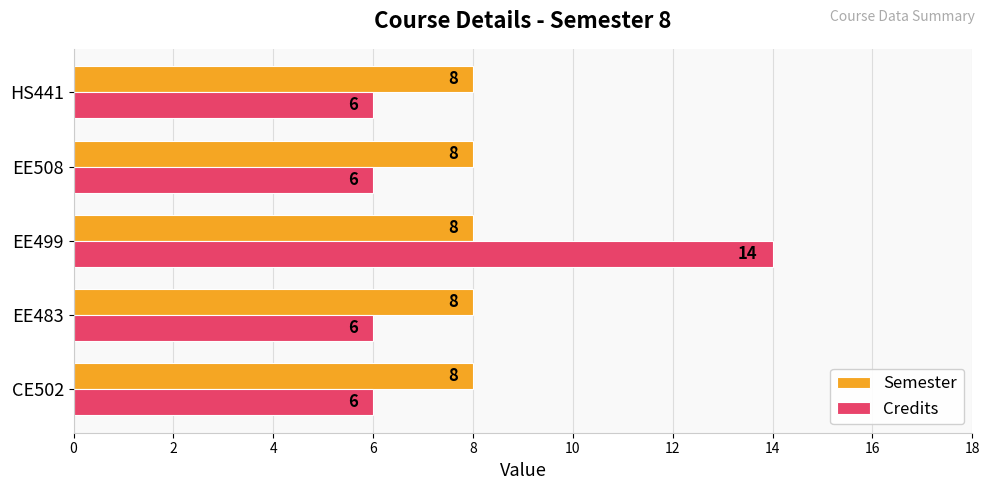

At which category is the sum across all series the highest?

EE499